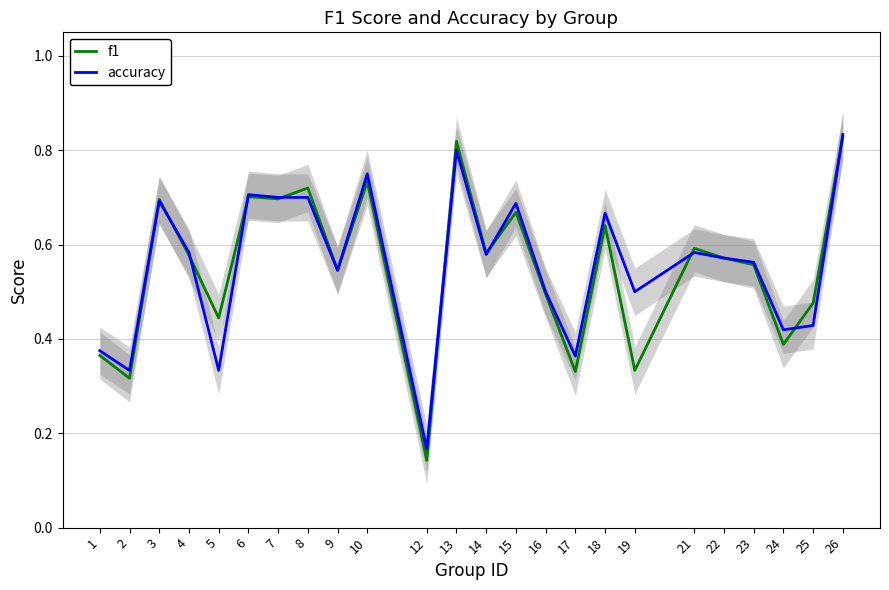

The accuracy series shows 0.7 at 24. True or false?

False